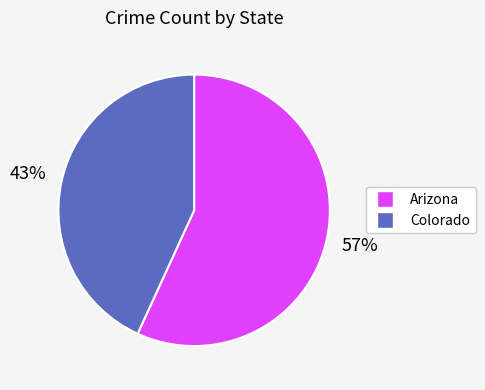

To the nearest percent, what percentage of the pie is Colorado?

43%